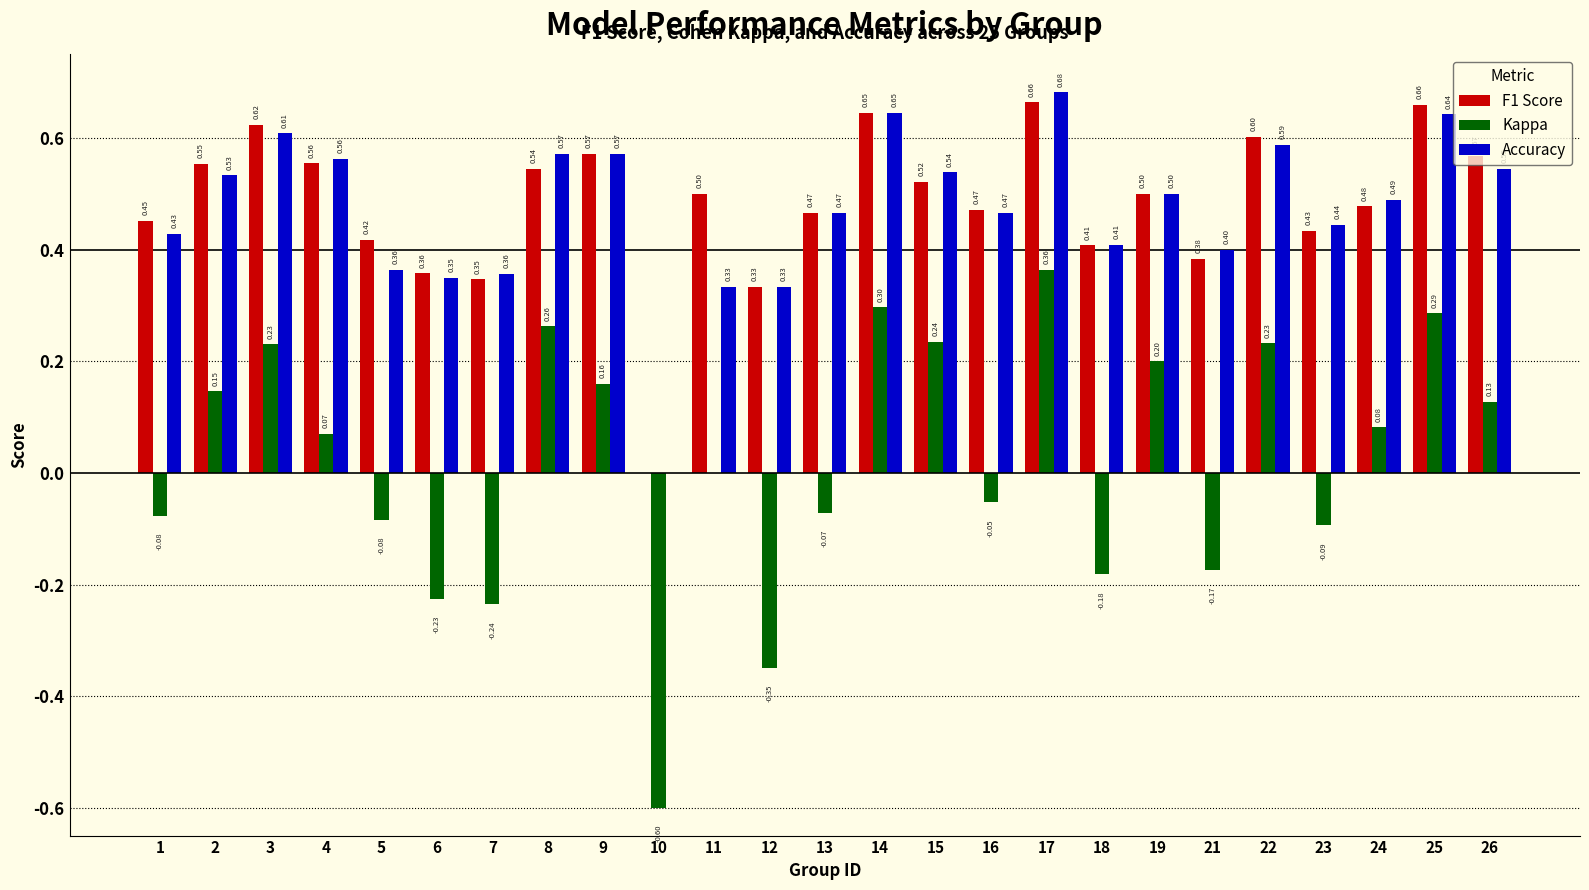

Between 3 and 12, which series saw the biggest shift?

Kappa